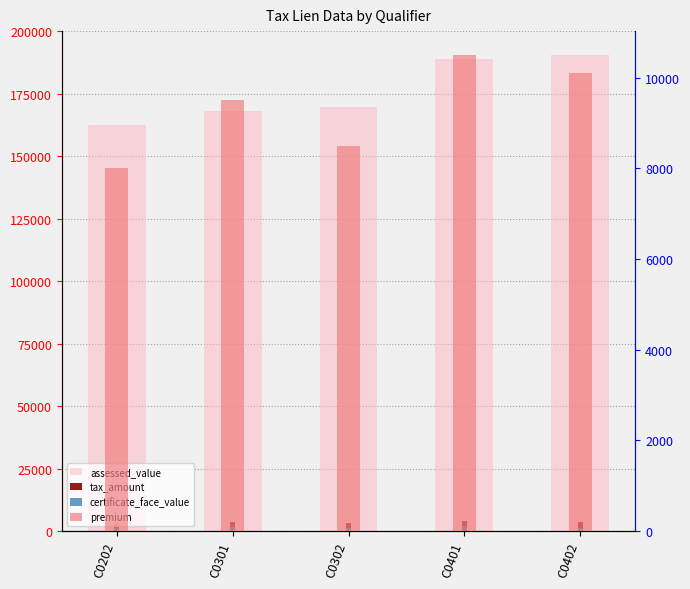

Which series has the widest spread of values?

assessed_value